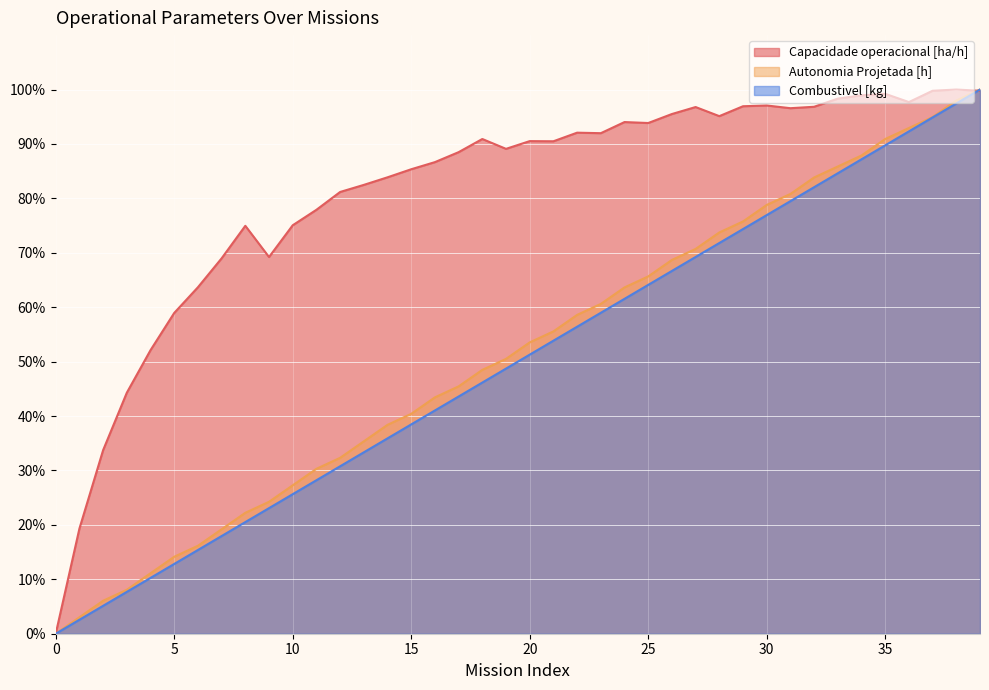

What is the difference between the highest and lowest values at 2?

28.6